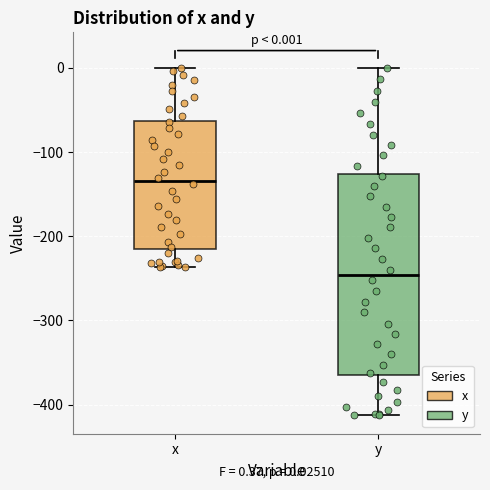

Comparing the boxes themselves (not the whiskers), which one is the tallest?

y